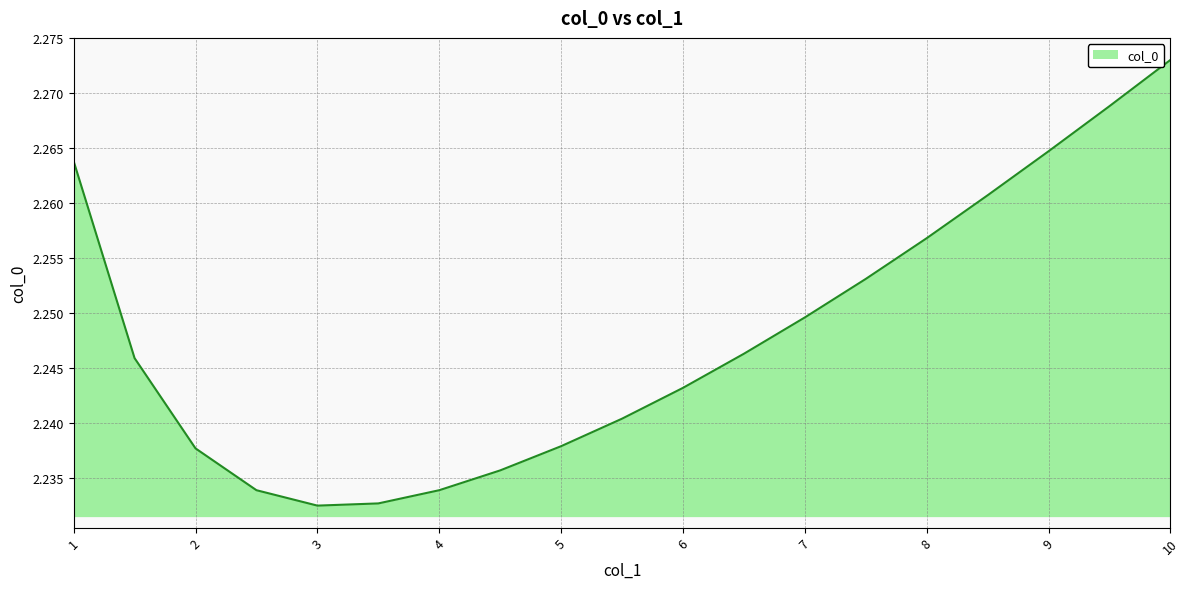

Where is the data nearest to the value 2?

3.0